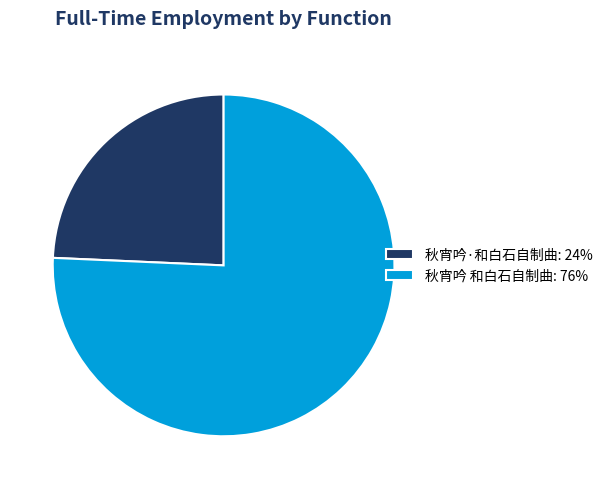

Is the sum of 秋宵吟 和白石自制曲 and 秋宵吟·和白石自制曲 greater than half?

Yes